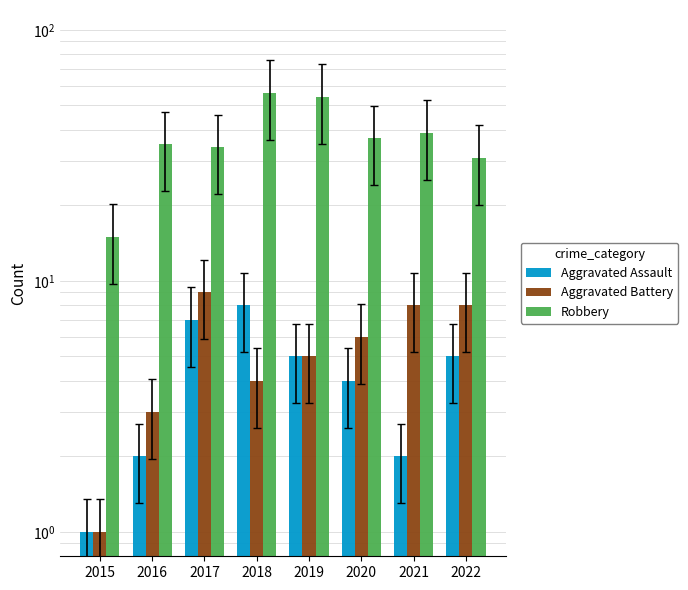

What are all the series names shown in the legend?

Aggravated Assault, Aggravated Battery, Robbery